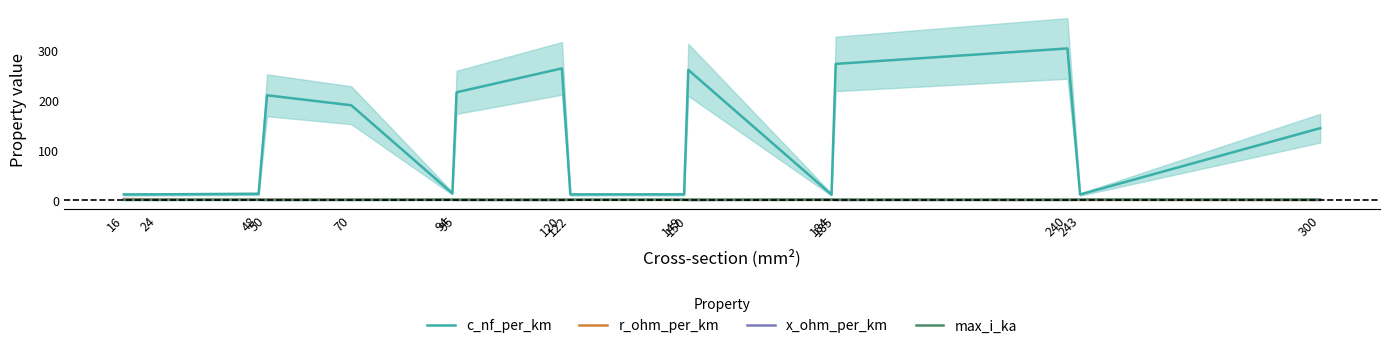

The value of x_ohm_per_km at 240 is 0.1. True or false?

True